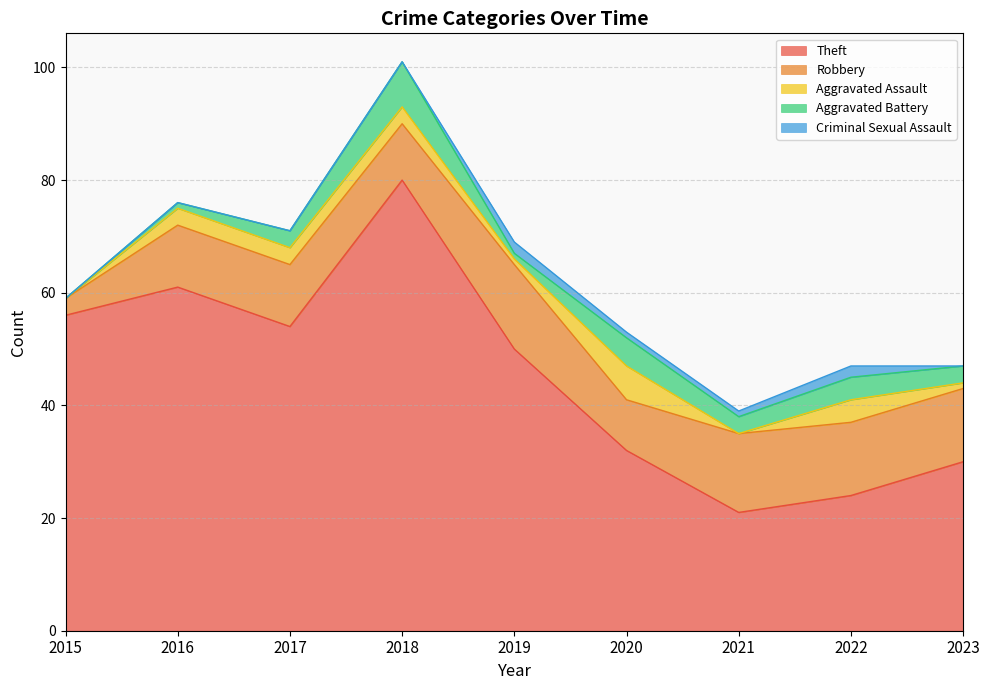

True or false: Theft and Robbery cross at least once.

False